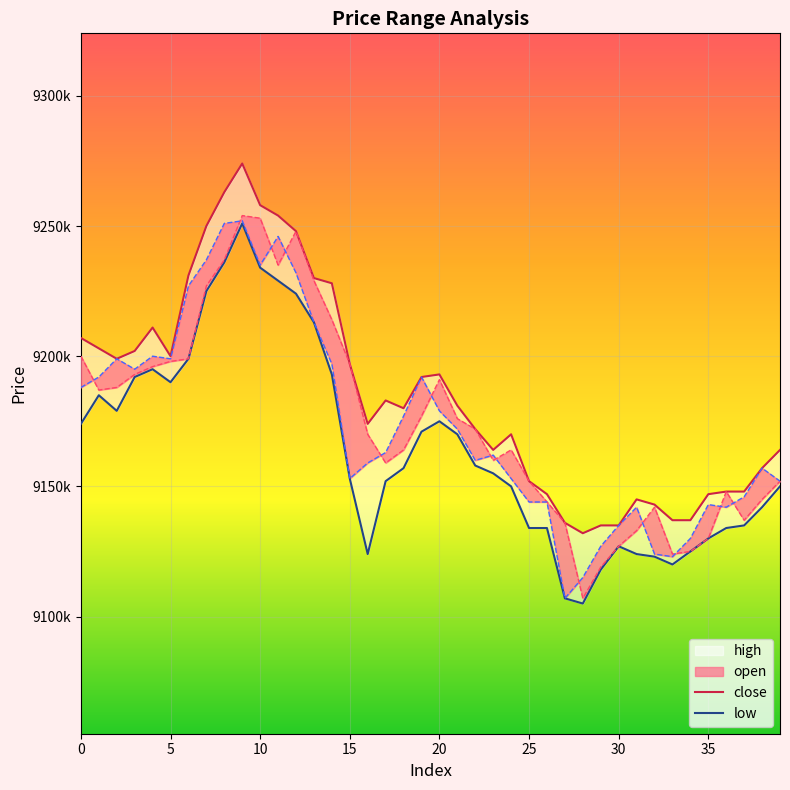

How many interior local peaks does the close series have?

6